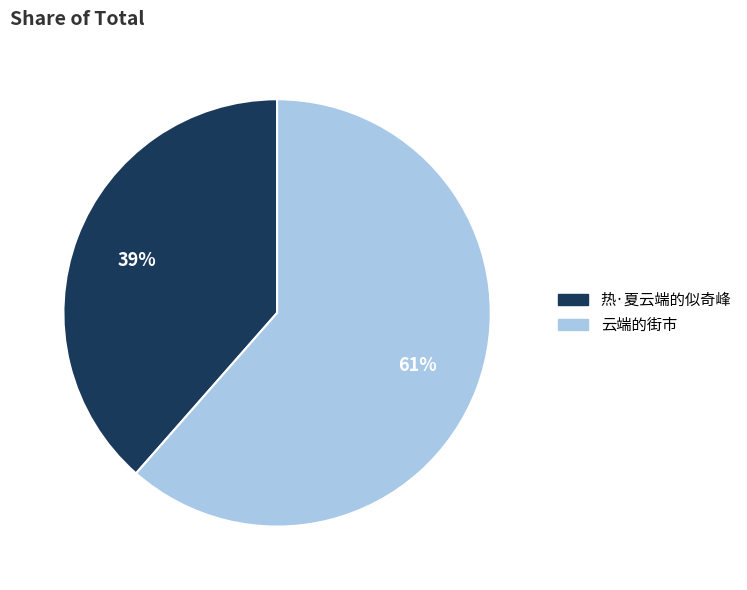

What percentage is the 热·夏云端的似奇峰 slice, to the nearest percent?

39%